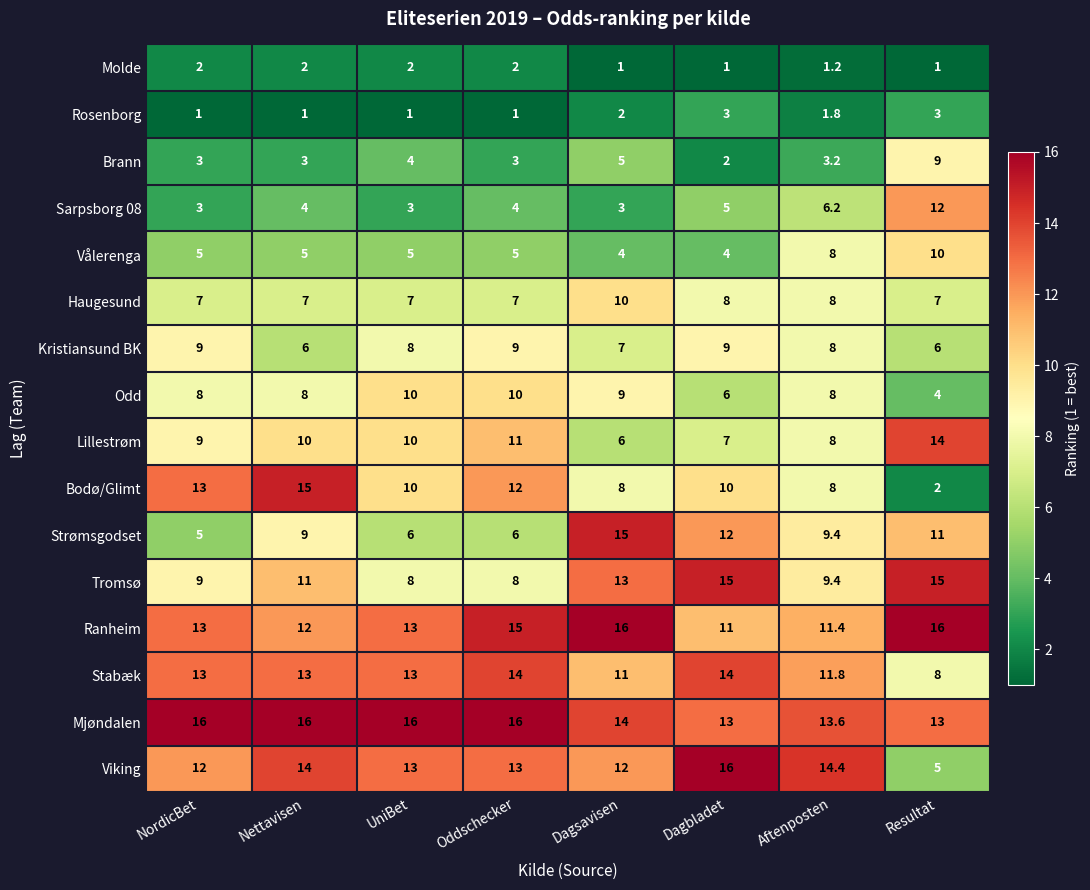

What is the difference between the Rosenborg values at Nettavisen and Dagbladet?

2.0